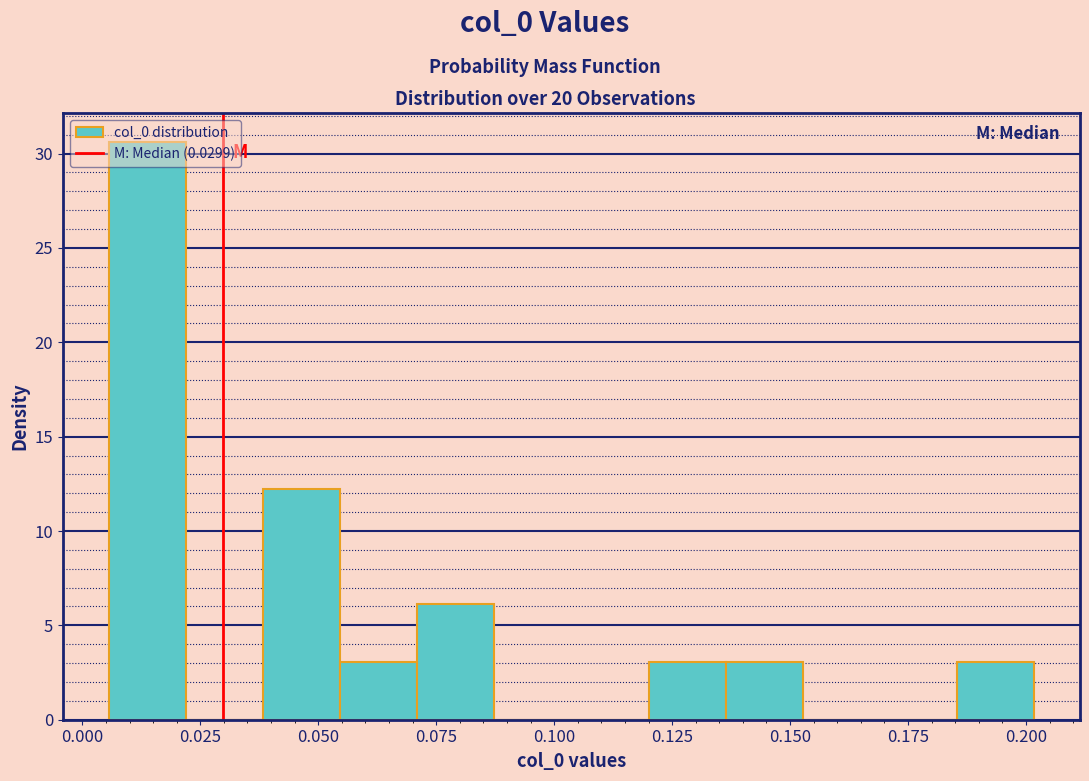

Read against the x-axis, roughly where is the centre of the tallest bar?

0.015